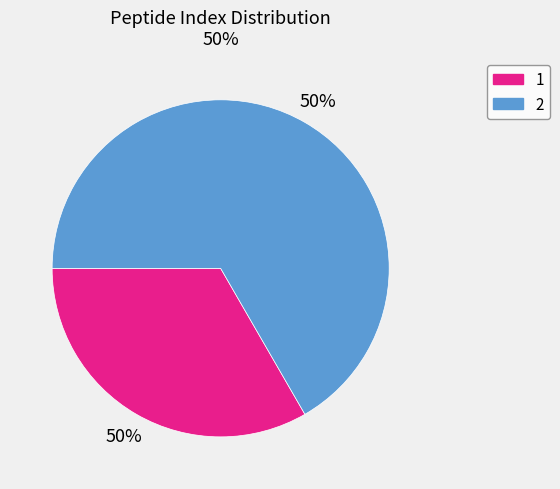

What percentage is the 1 slice, to the nearest percent?

33%